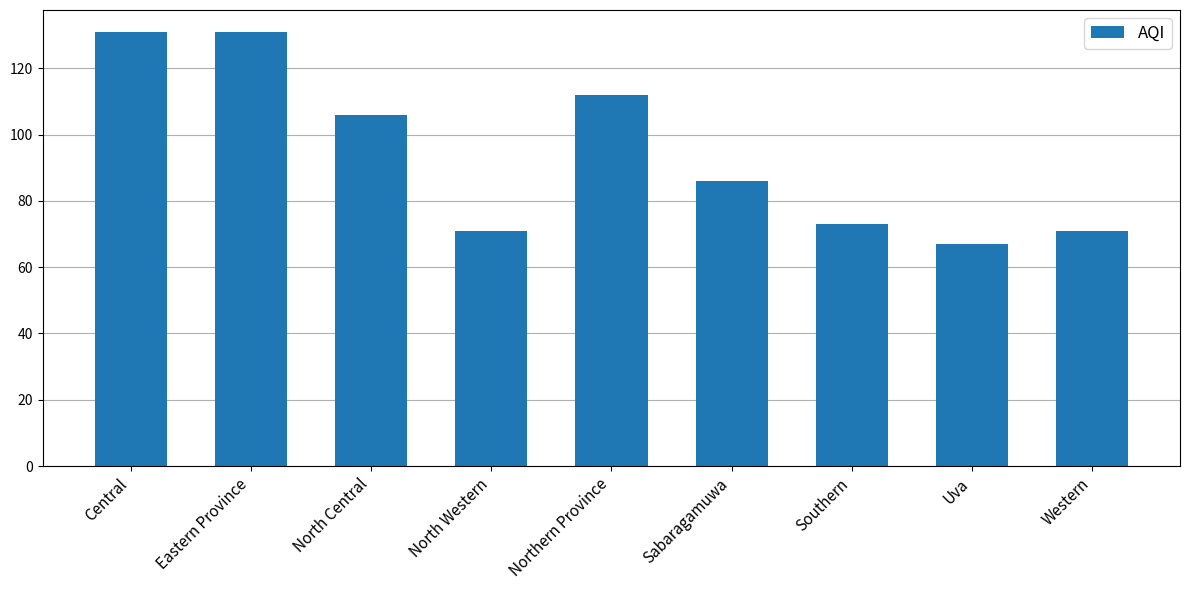

What is the sum of the values at North Western and Sabaragamuwa?

157